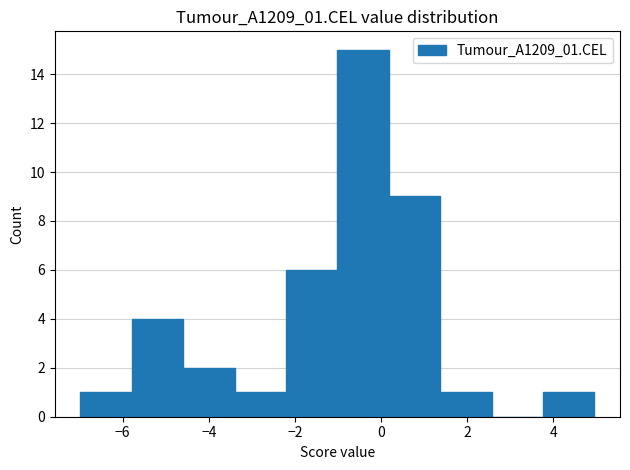

Over which range of the x-axis is the bar tallest?

-1.0 to 0.2